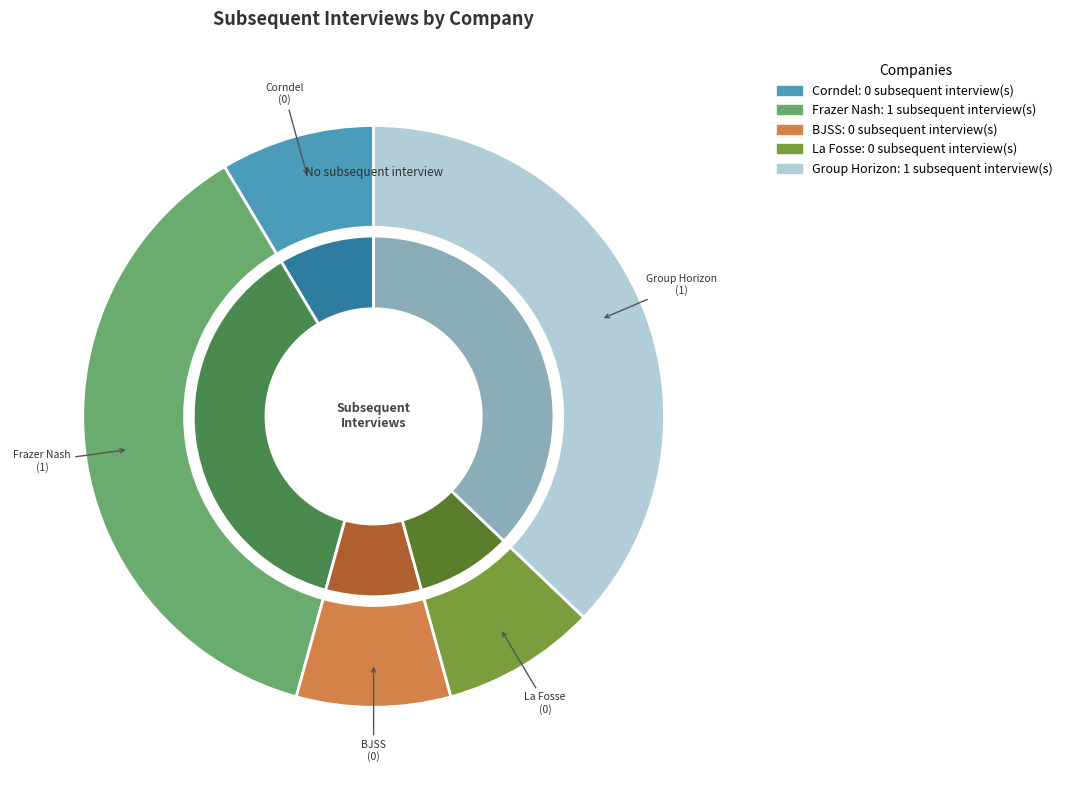

Combined, do Group Horizon and Corndel account for over 50%?

No